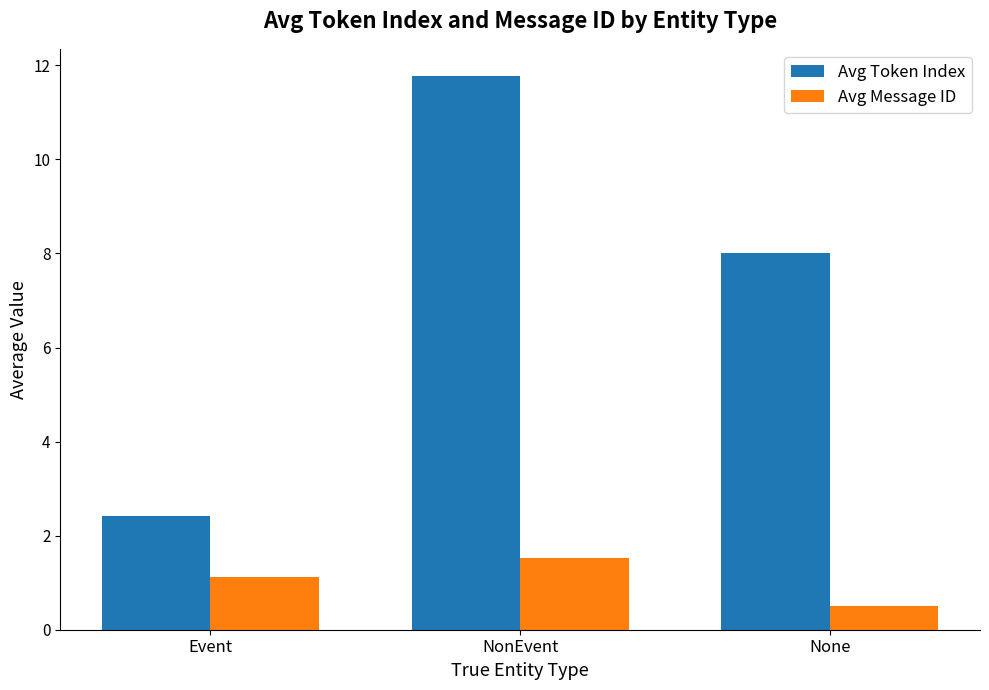

What is the lowest value of the Avg Message ID series?

0.5